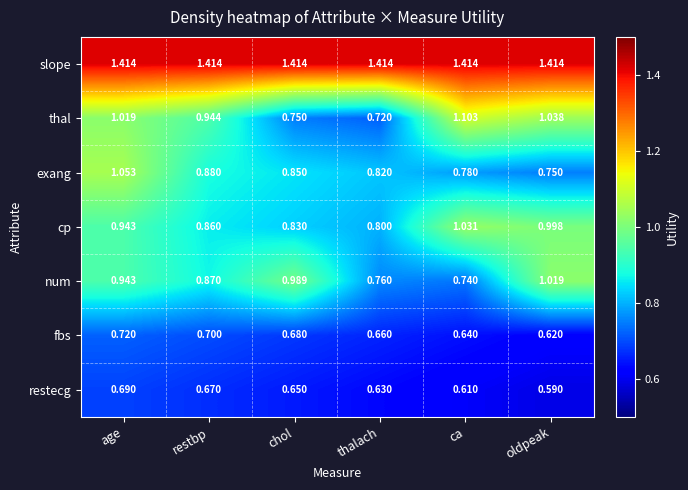

Which series has the largest total across all categories?

slope